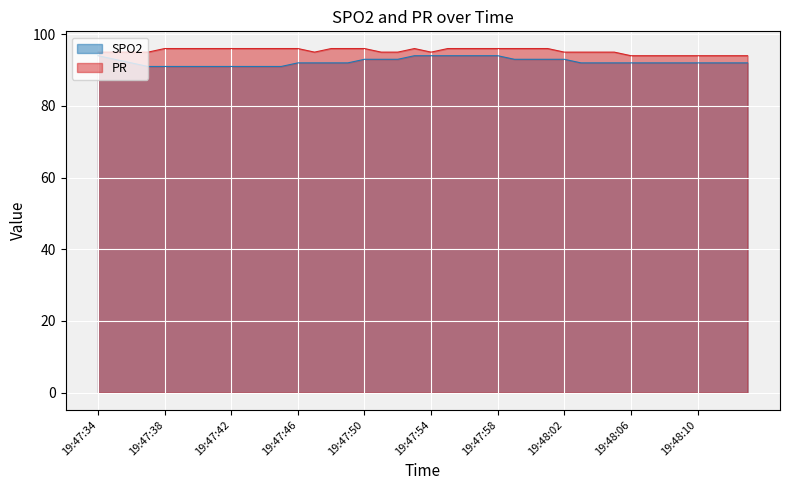

What is the difference between the second highest and minimum values in the PR series?

2